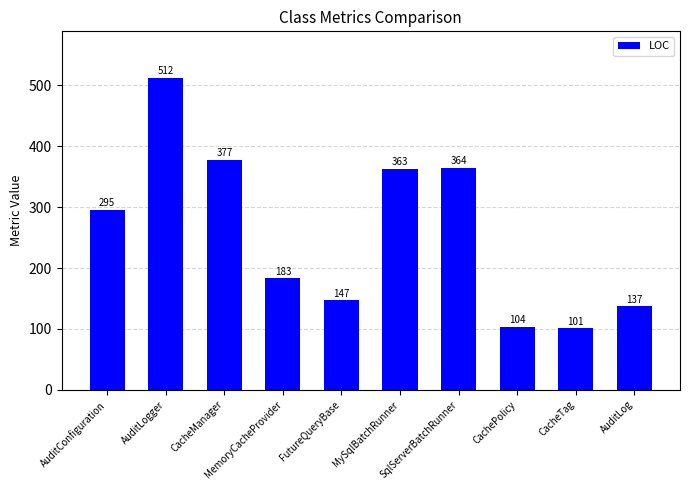

What position from the right is MemoryCacheProvider?

7